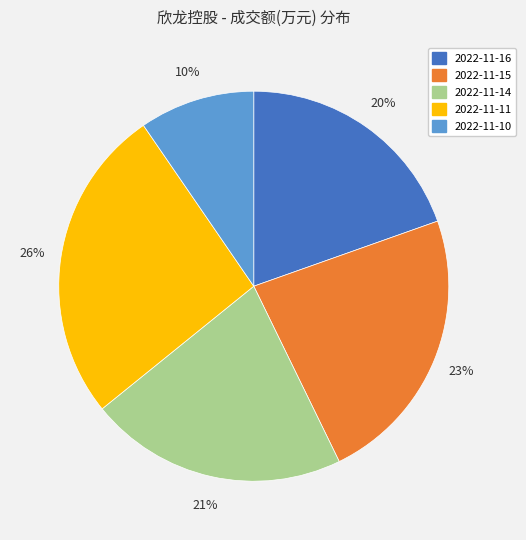

Count the number of slices in the pie.

5